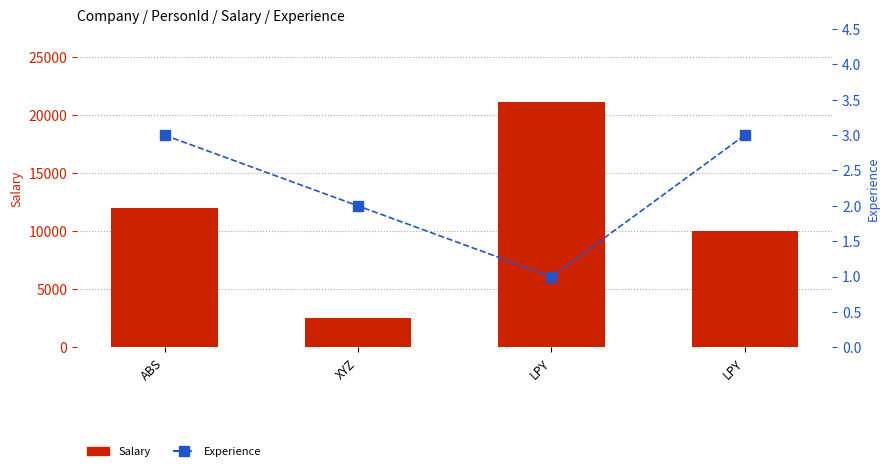

What value does the Experience series have at LPY?

3